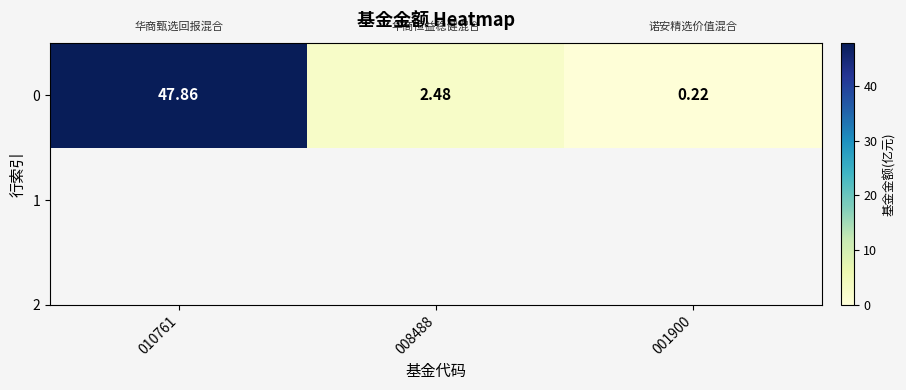

How many data points are above 2?

2